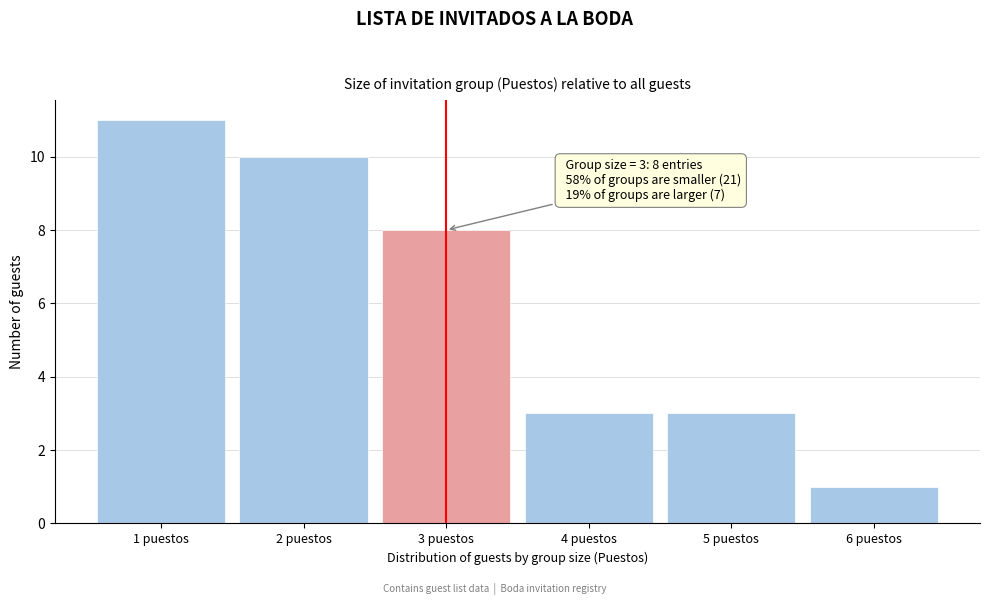

Over which range of the x-axis is the bar tallest?

0.5 to 1.5